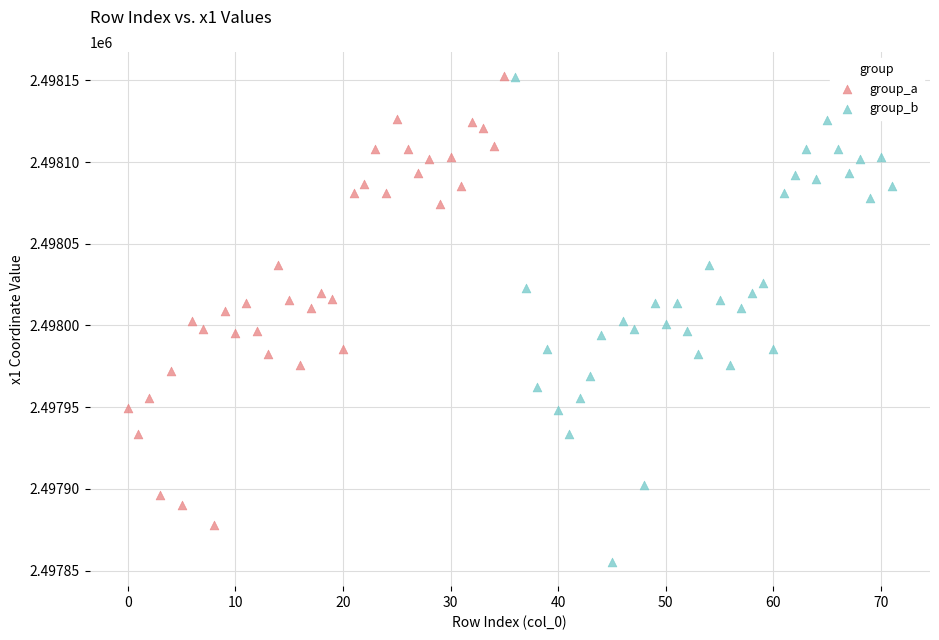

What are all the series names shown in the legend?

group_a, group_b